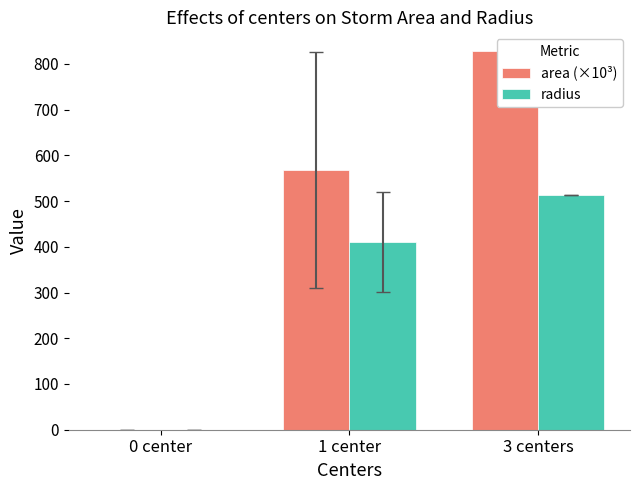

What position from the right is 1 center?

2